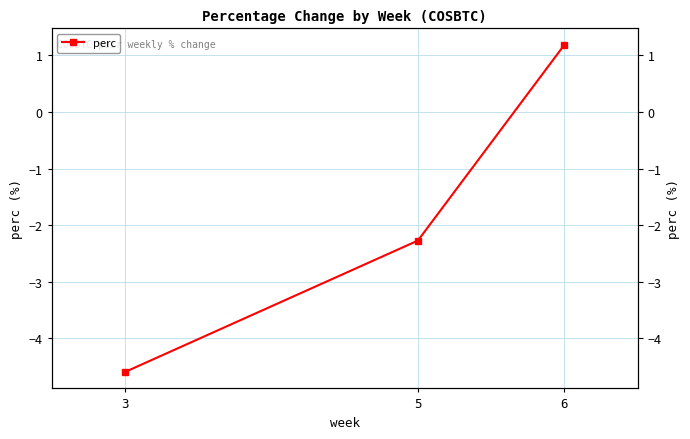

List the labels in order of value, smallest first.

3, 5, 6